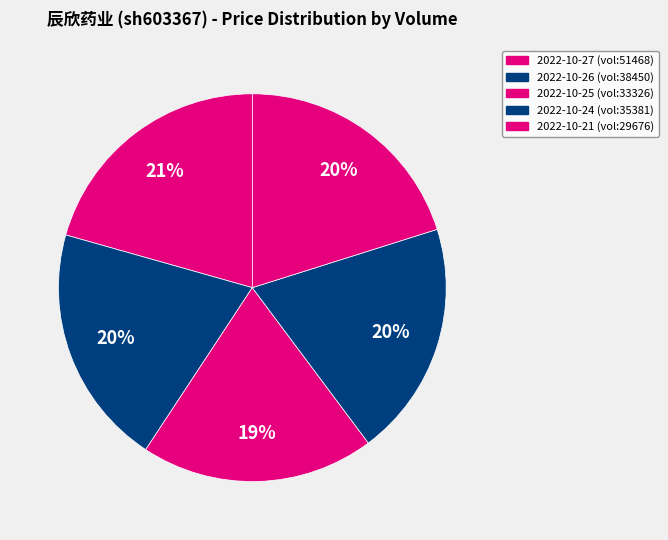

Count the number of slices in the pie.

5